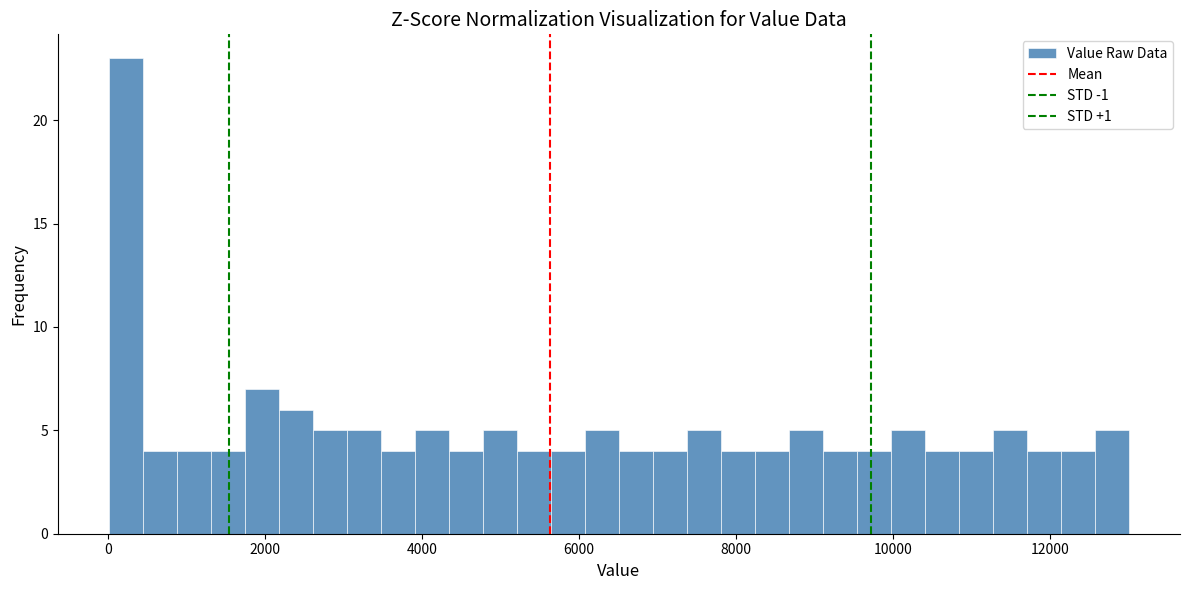

Read against the x-axis, roughly where is the centre of the tallest bar?

200